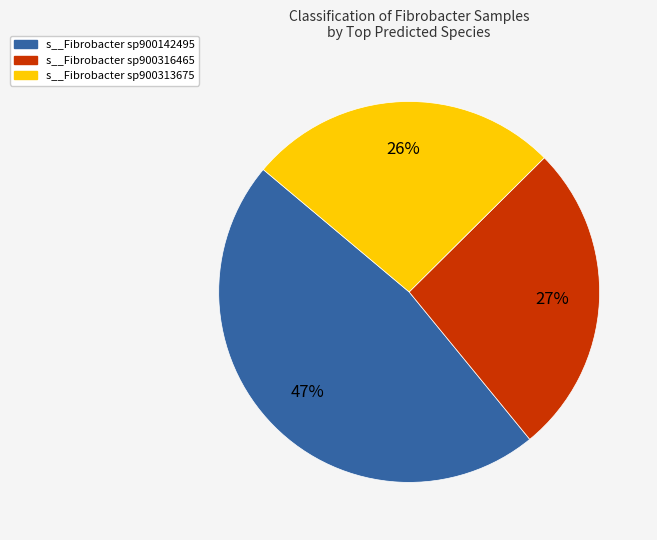

To the nearest percent, what is the difference between the largest and smallest slice percentages?

21%